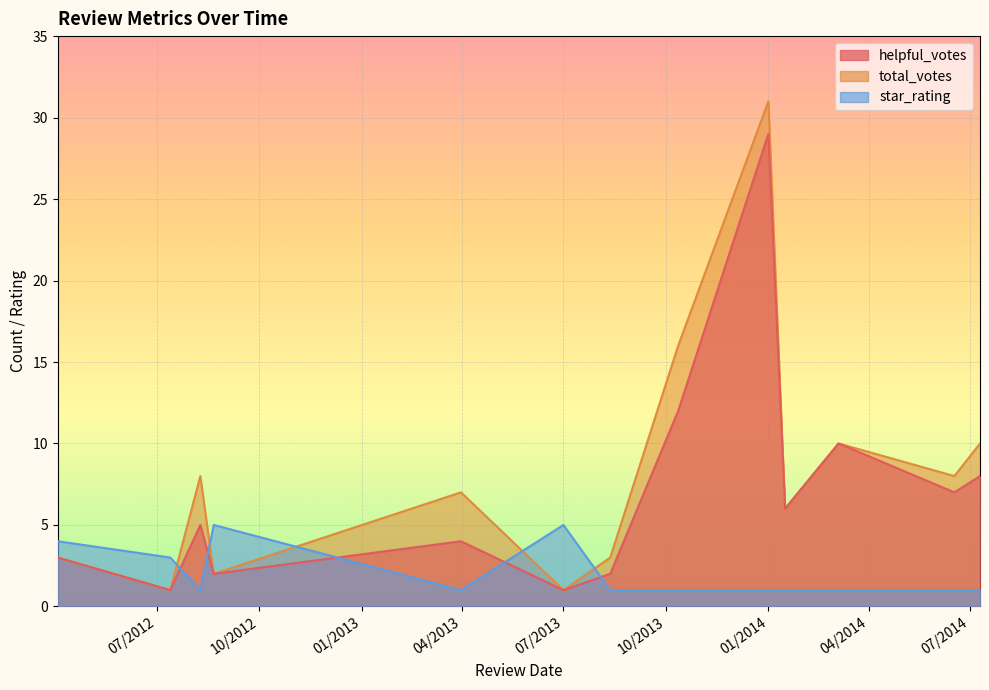

What is the spread (max minus min) of values at 6/17/2014?

7